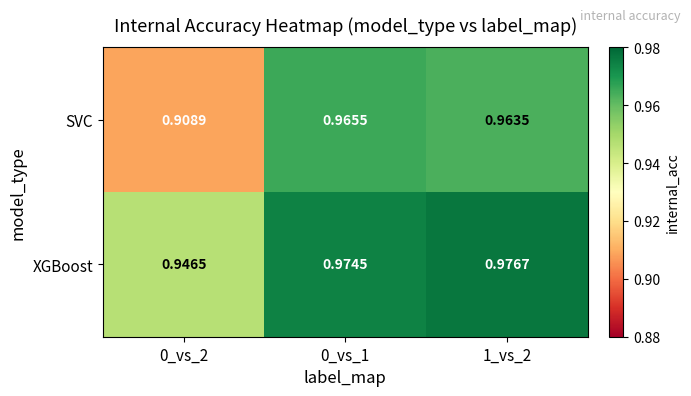

Between 0_vs_2 and 0_vs_1, which series saw the biggest shift?

SVC